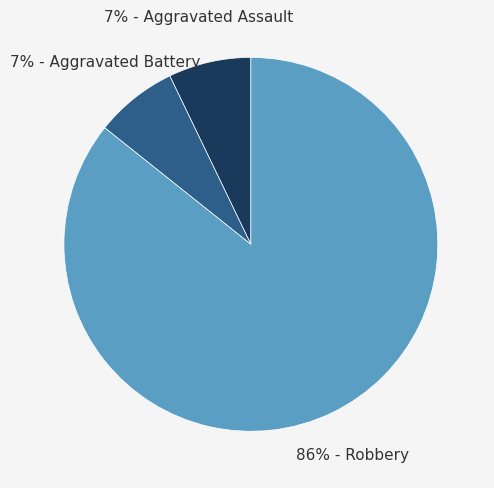

Is there a majority slice in this chart?

Yes